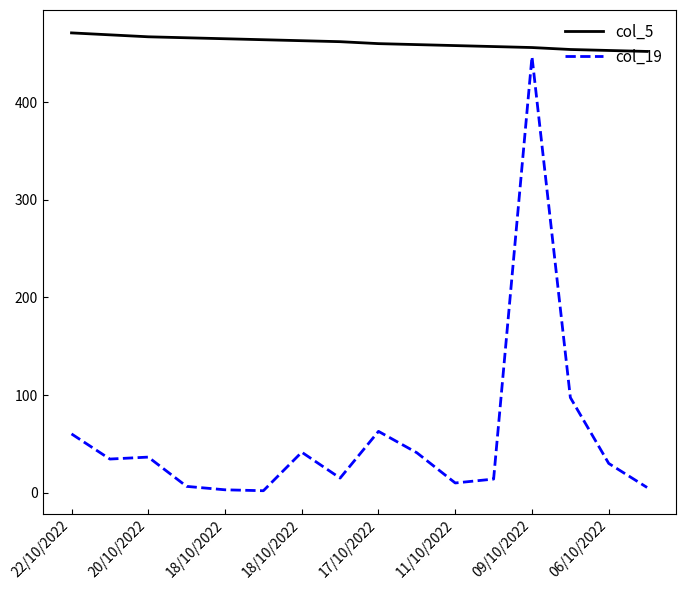

Which series has the largest total across all categories?

col_5